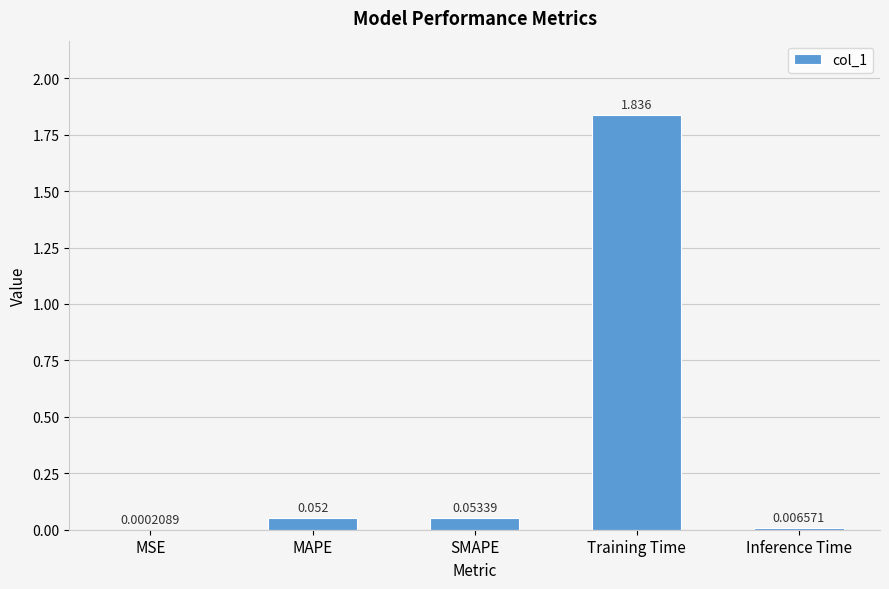

Are the bars horizontal?

No